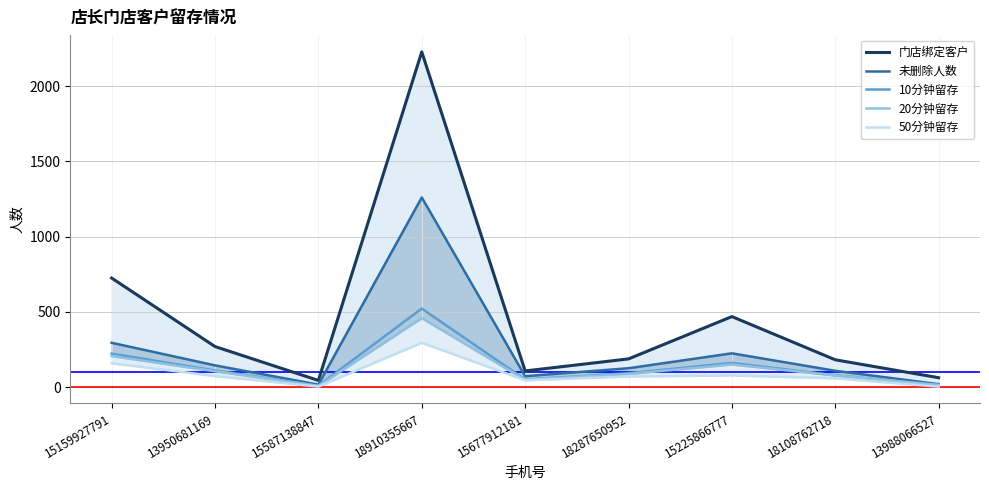

What is the total value across all series at 18287650952?

566